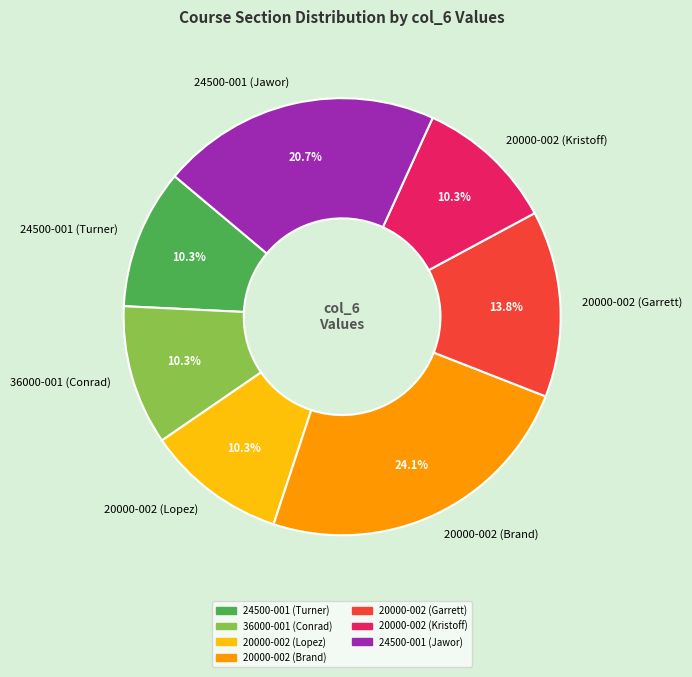

True or false: 20000-002 (Lopez) accounts for 10% of the total.

True